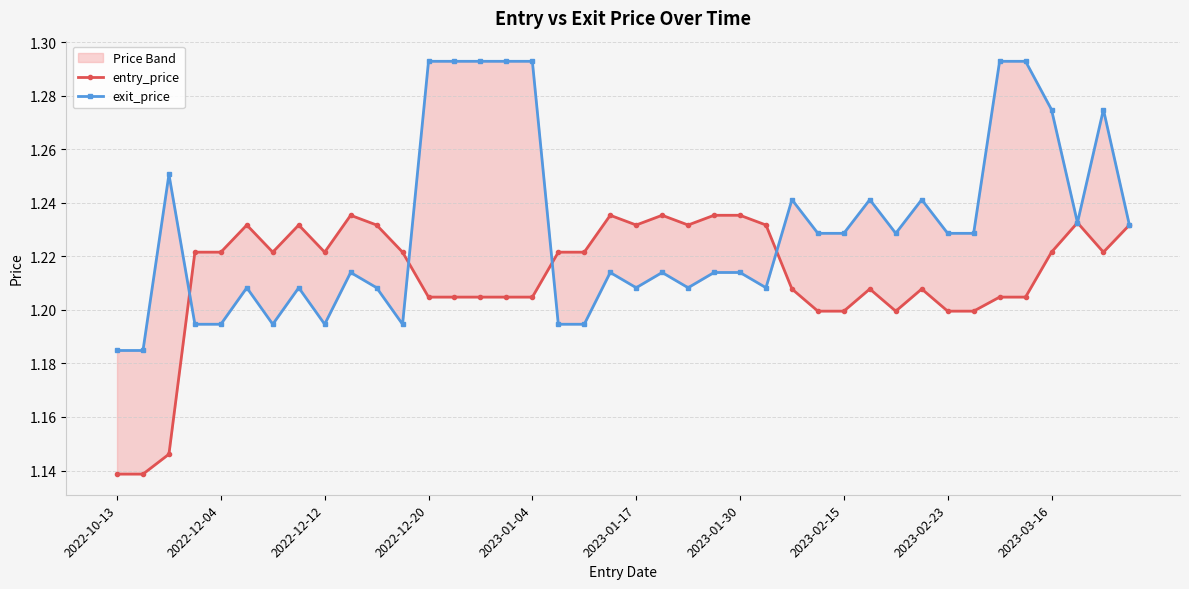

What is the difference between the maximum and second lowest values in the entry_price series?

0.1